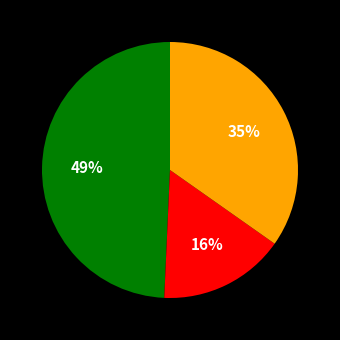

Is there a majority slice in this chart?

No